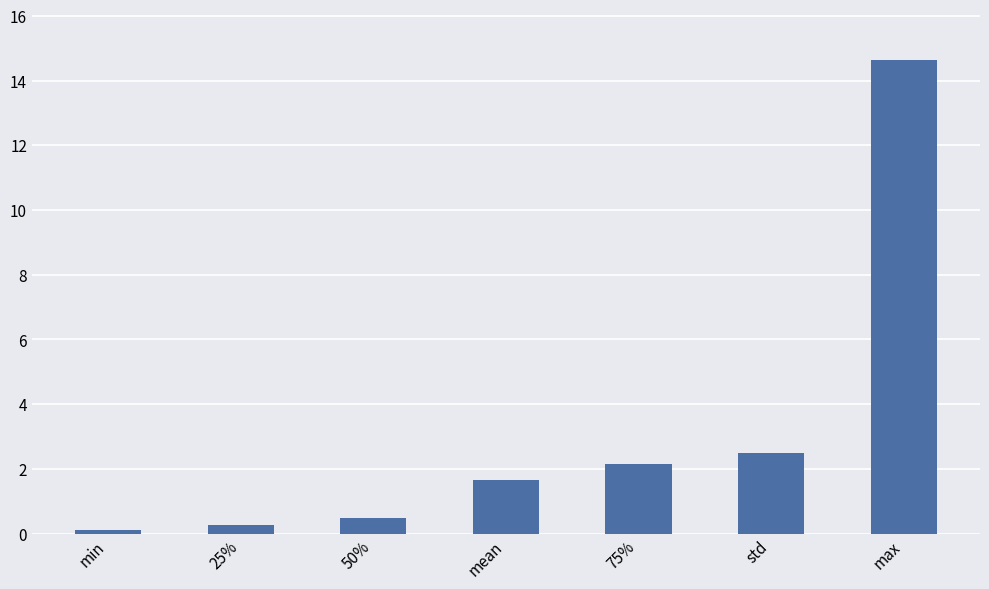

What value does the data have at max?

14.6